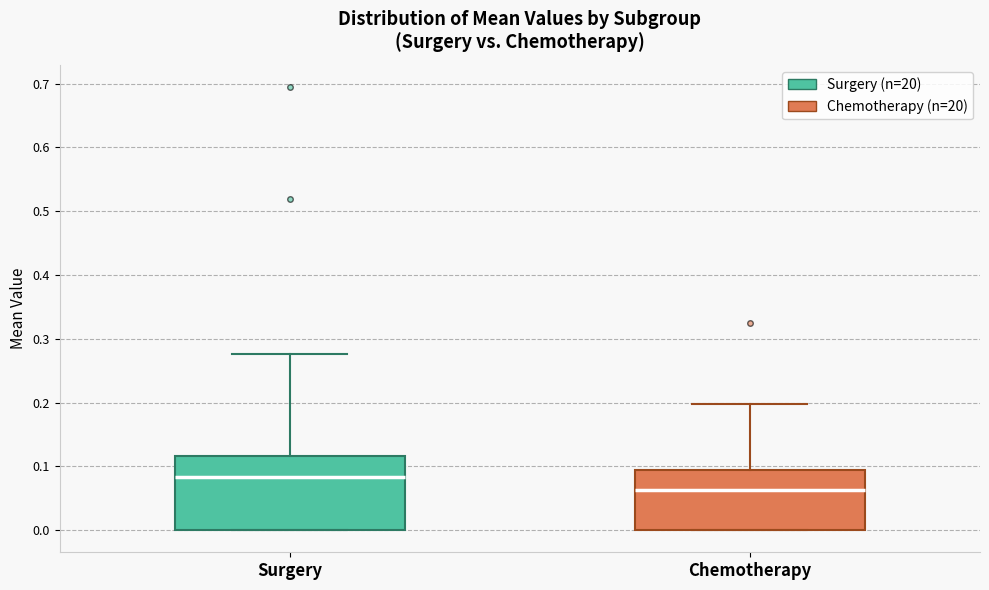

Which box has the highest median line?

Surgery